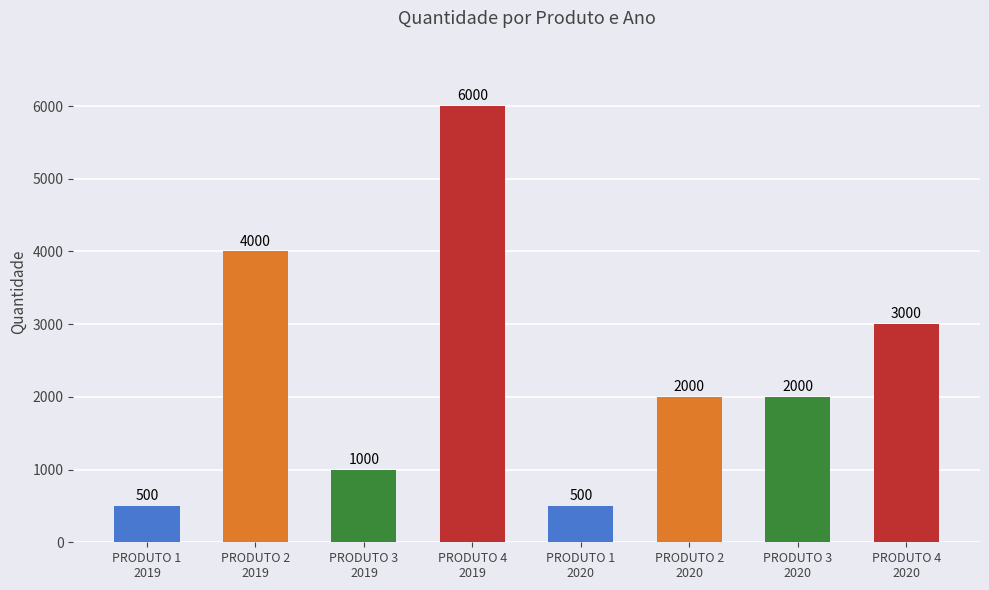

What is the sum of the values at PRODUTO 1
2020 and PRODUTO 3
2019?

1500